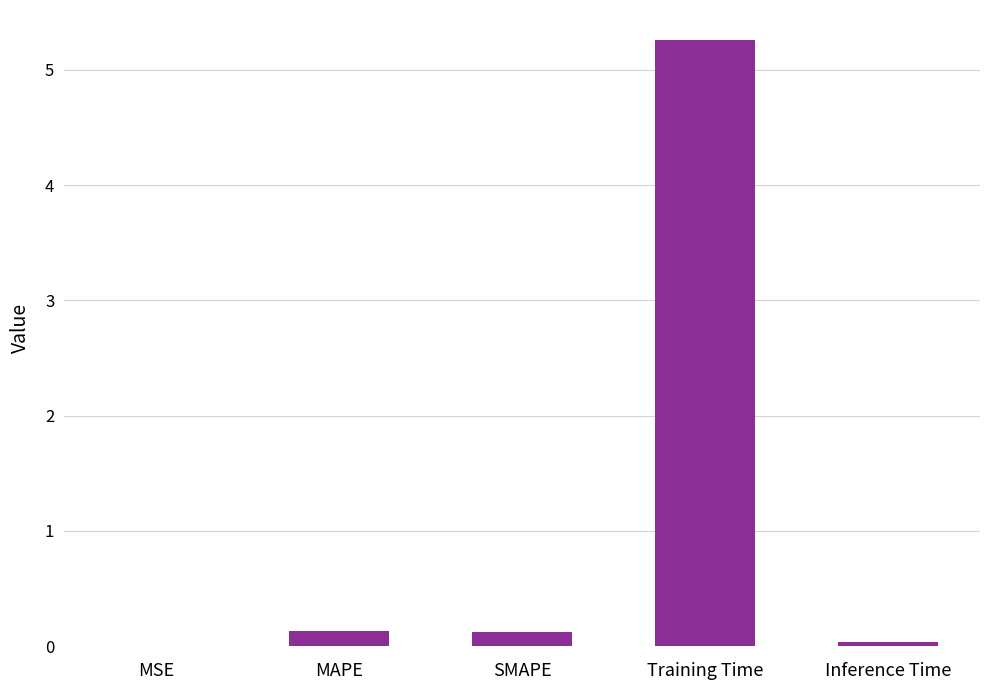

What is the greatest value displayed?

5.3